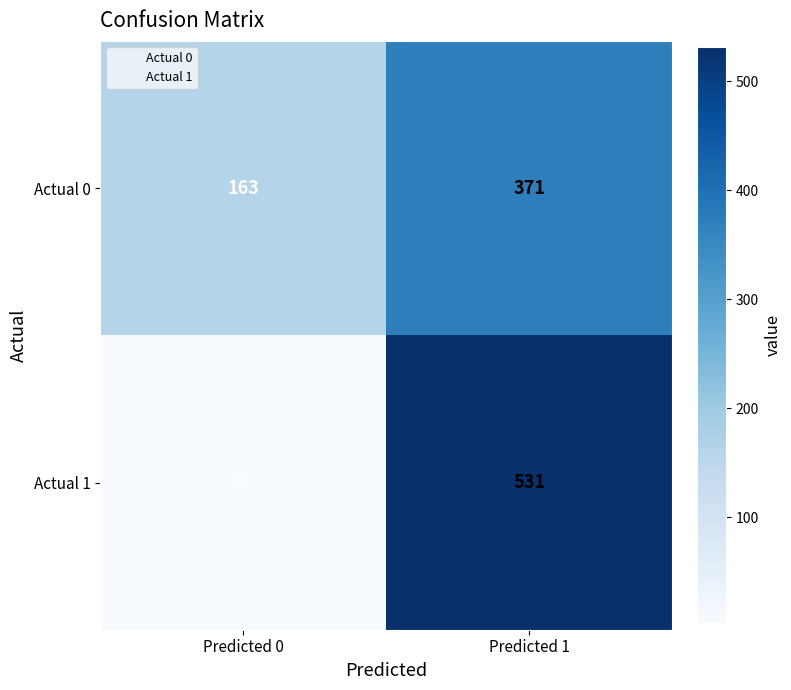

What is the total value across all series at Predicted 0?

166